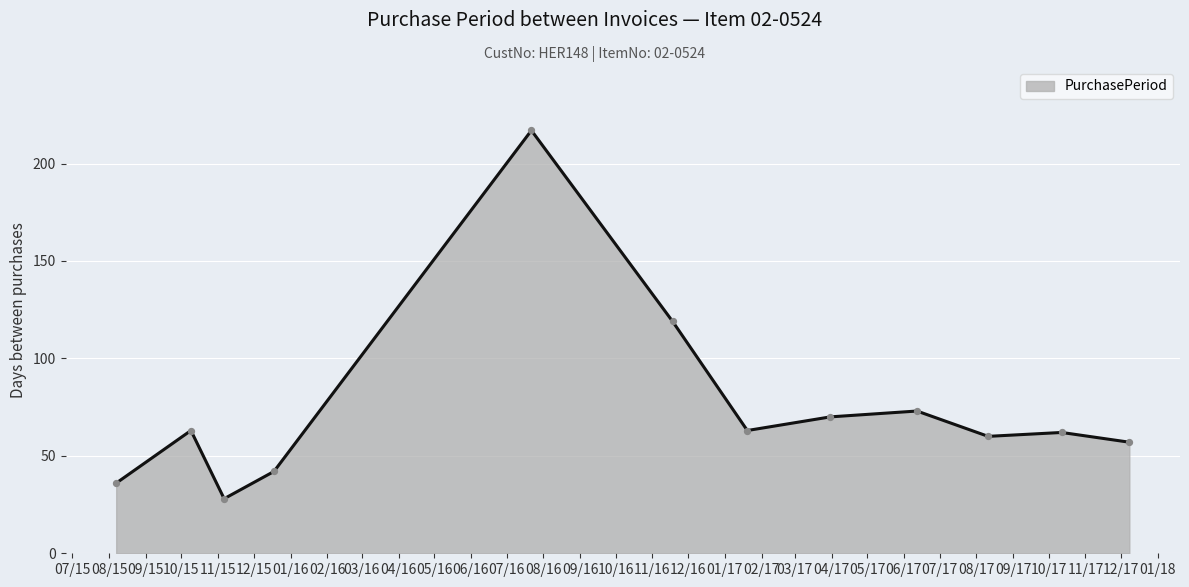

What is the minimum value shown in the chart?

28